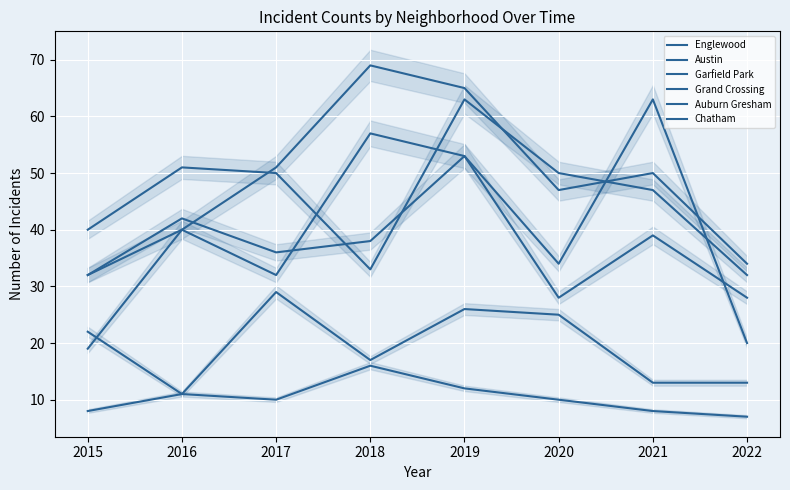

Where do Austin and Grand Crossing first cross each other?

2017 and 2018